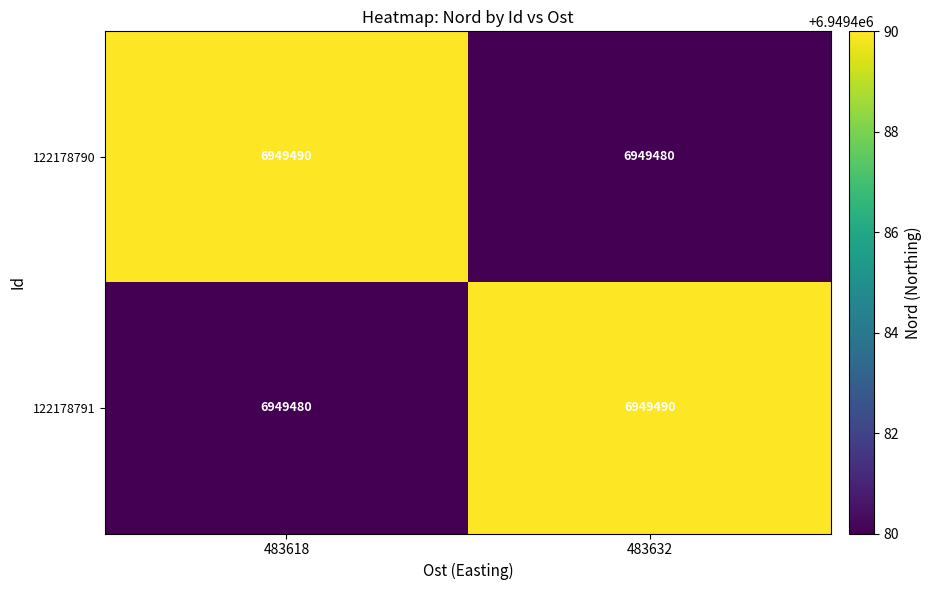

Is it true that 122178791 equals 10381882 at 483632?

False